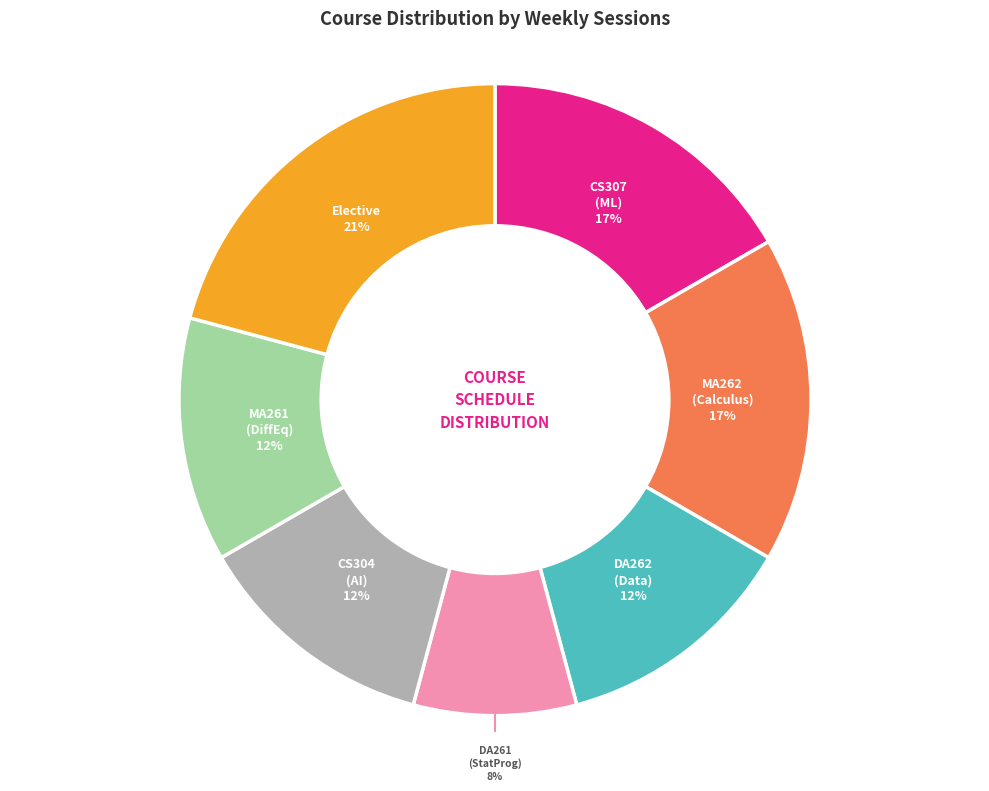

To the nearest percent, what is the average slice percentage?

14%